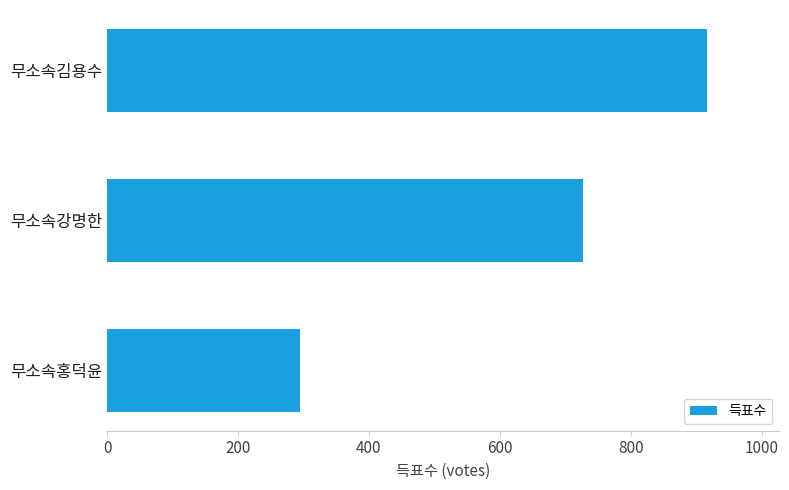

Where is the data nearest to the value 605?

무소속강명한